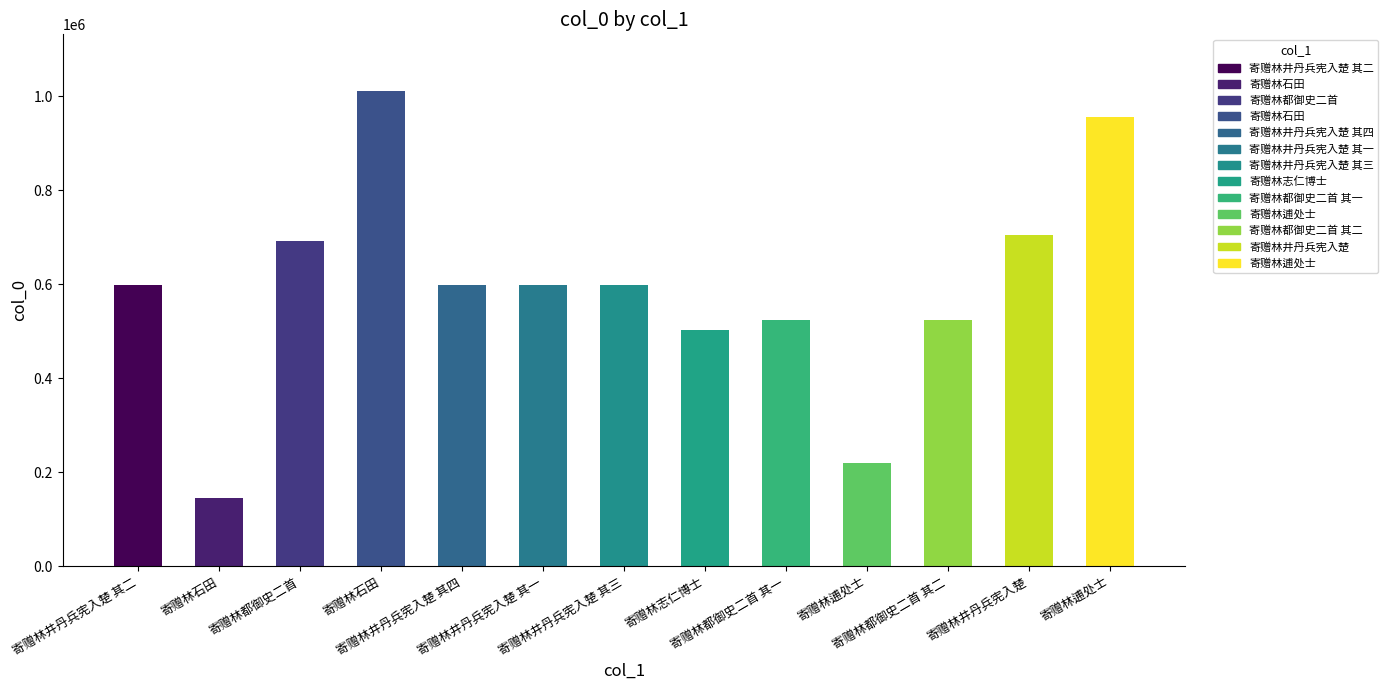

What is the difference between the values at 寄赠林井丹兵宪入楚 其一 and 寄赠林逋处士?

378408